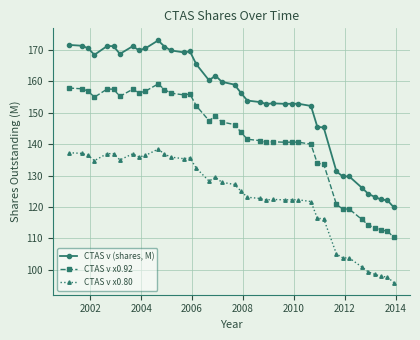

What is the average value of the CTAS v (shares, M) series?

154.1